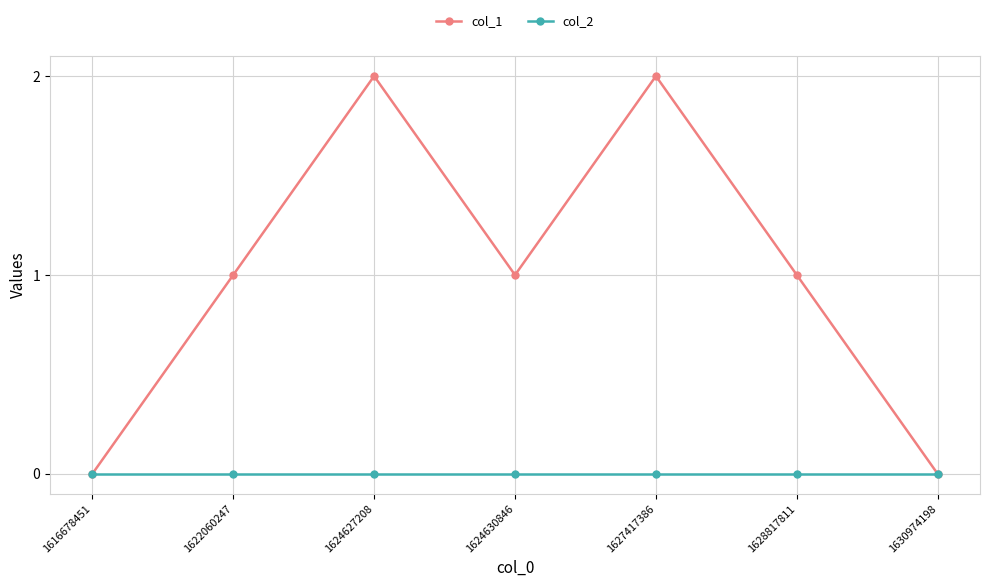

Does the chart display data point markers on the line(s)?

Yes